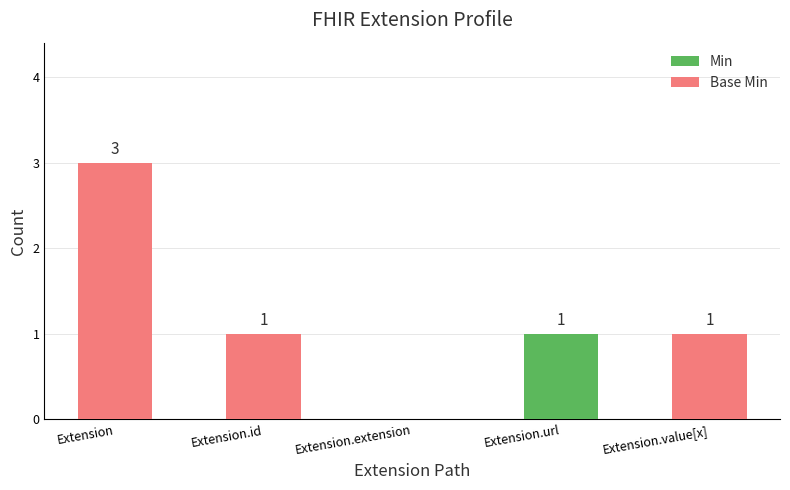

Which category has the highest value in the Min series?

Extension.url